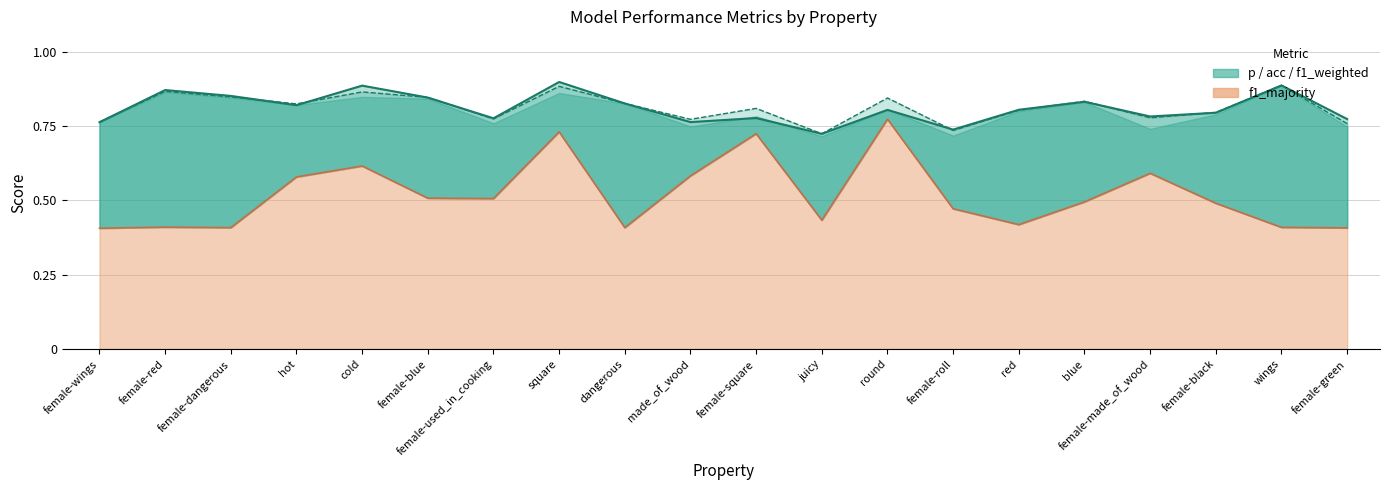

How many distinct data groups are displayed?

3